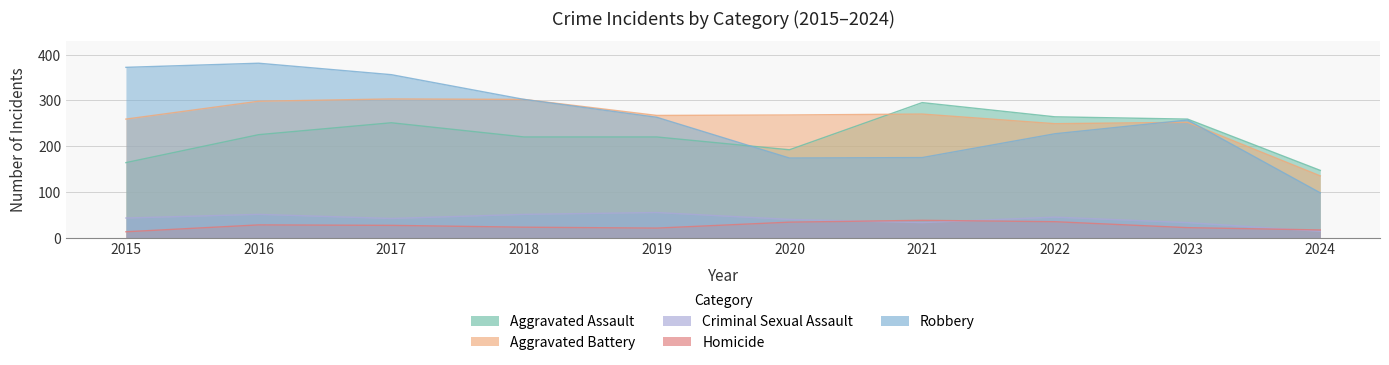

What is the minimum value shown in the chart?

13